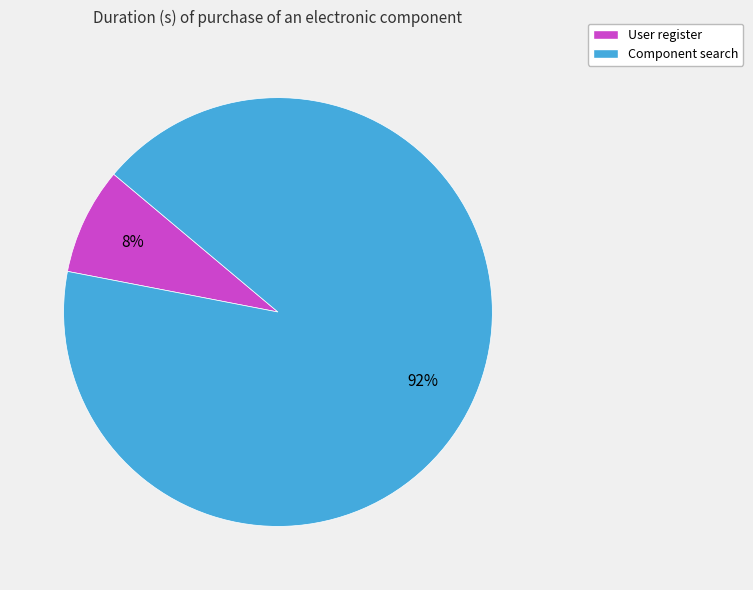

How many segments does this pie chart have?

2